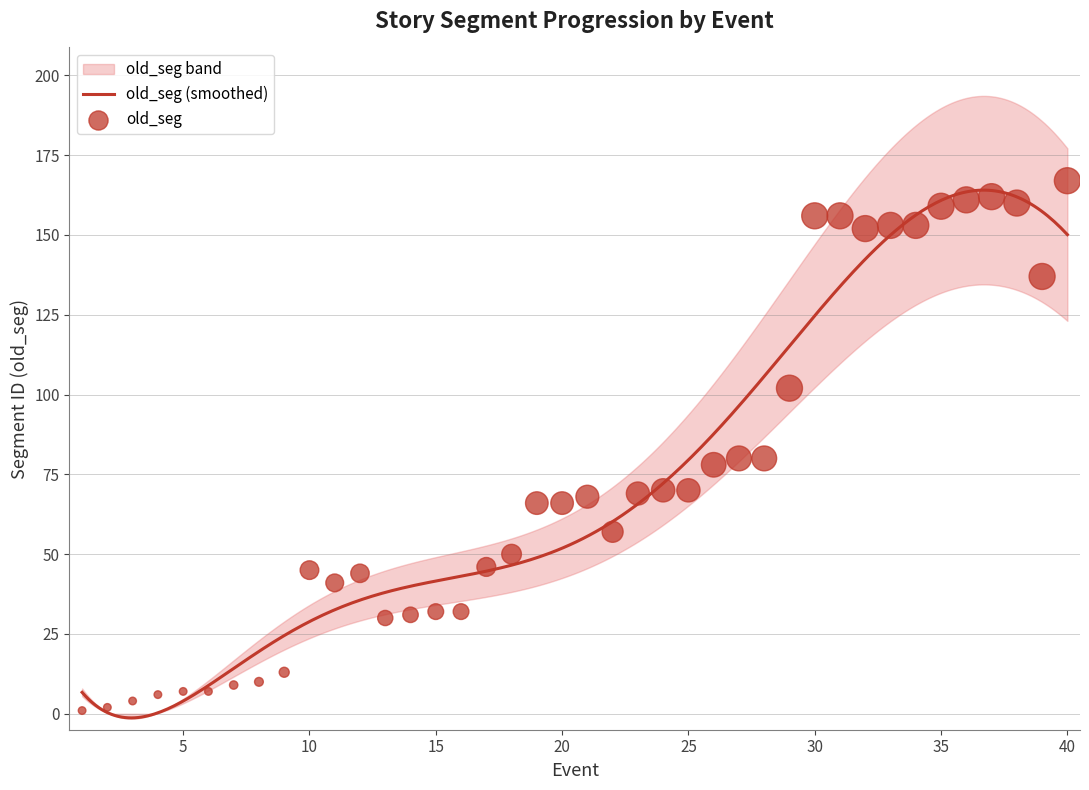

What is the change in value from 32 to 39?

-15